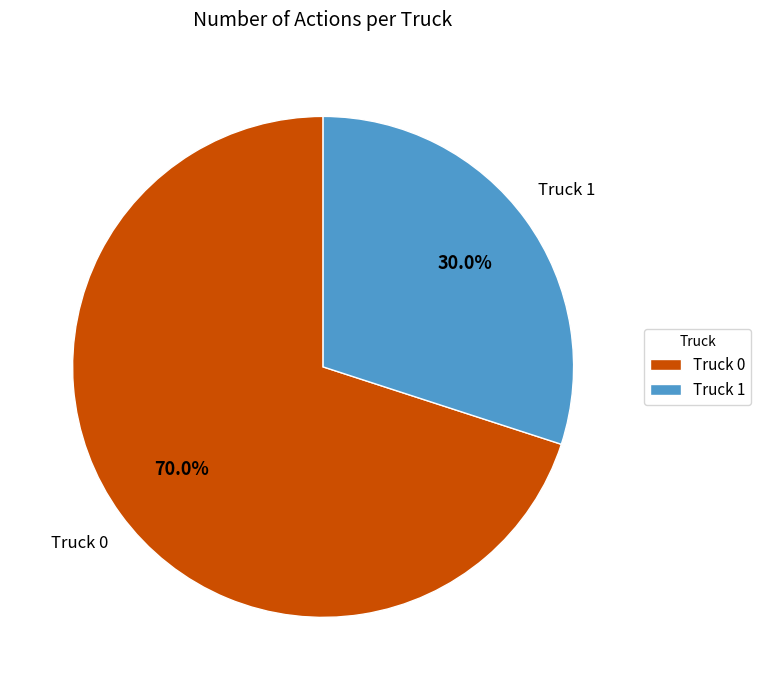

Count the number of slices in the pie.

2